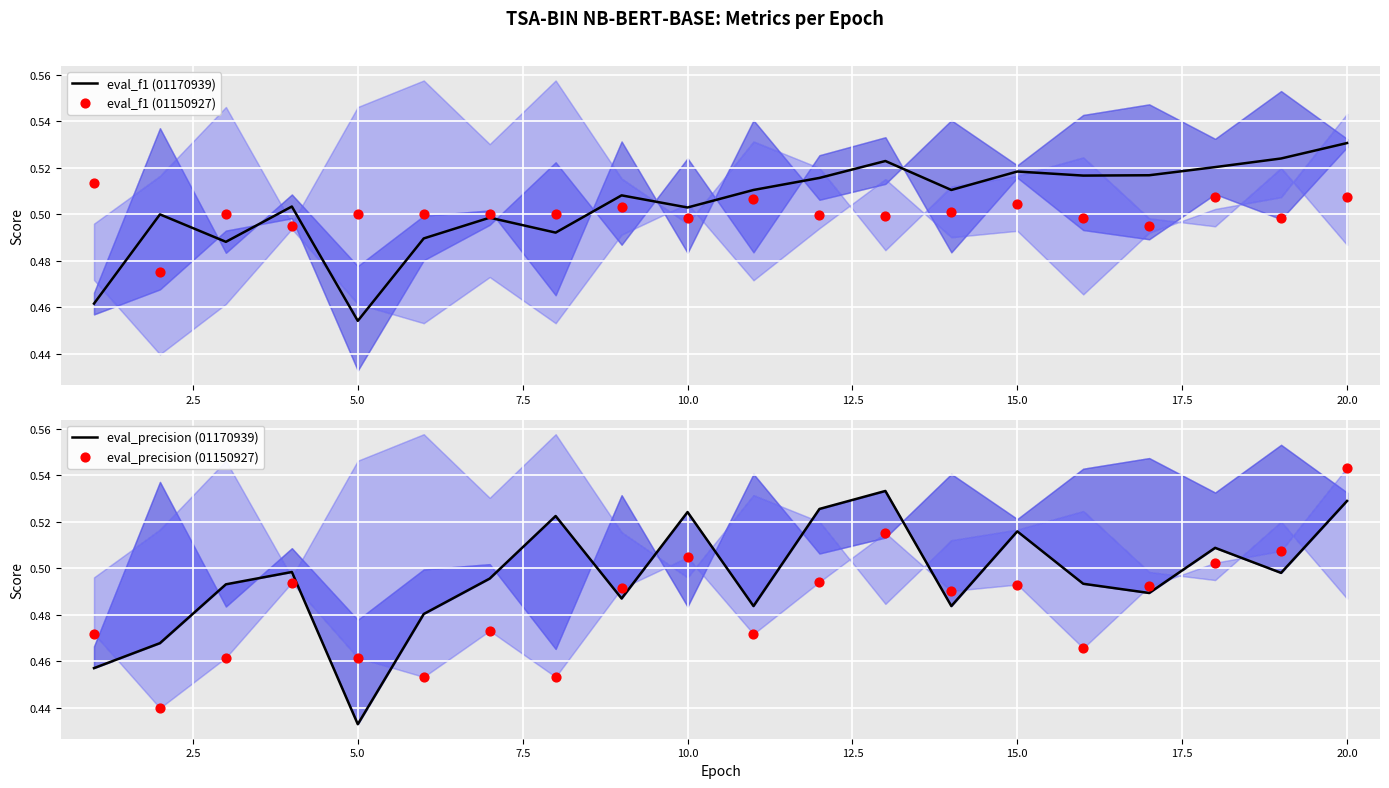

Which series has the largest total across all categories?

eval_f1 (01170939)